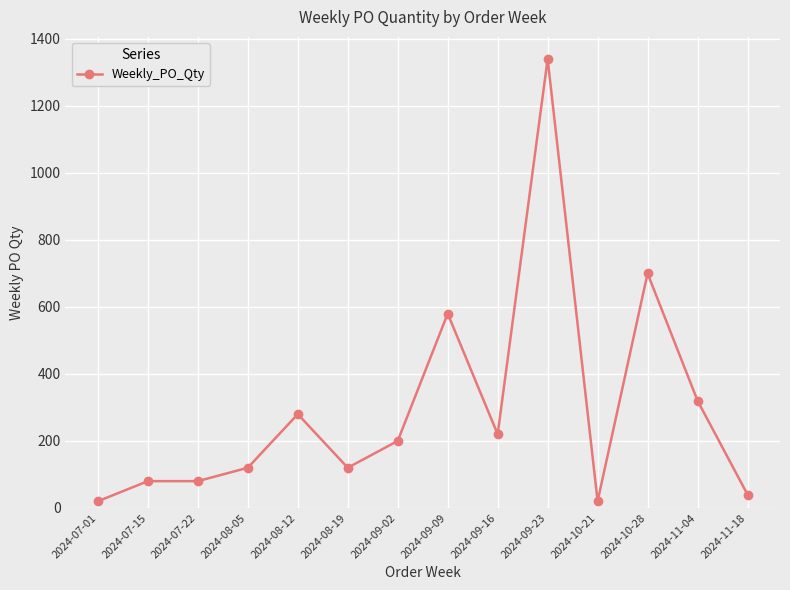

What is the greatest value displayed?

1340